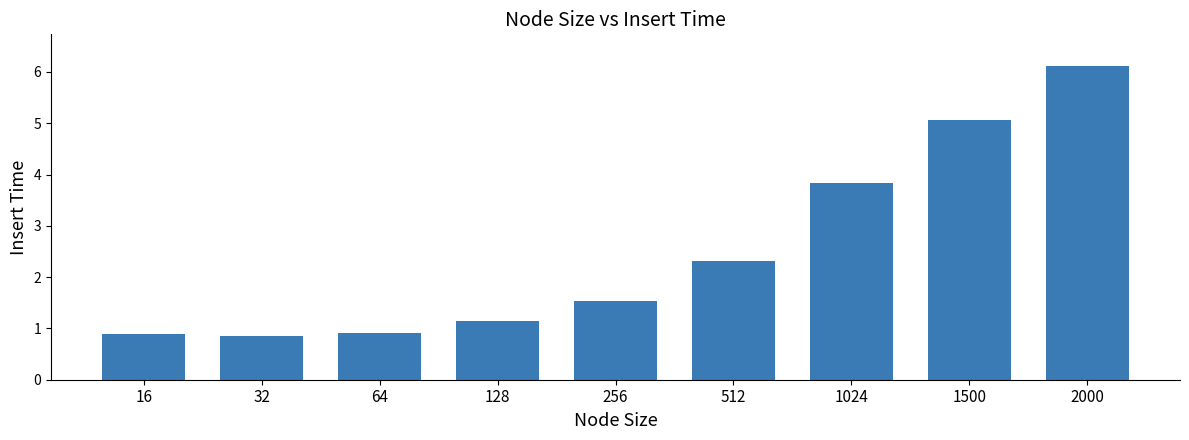

How many categories are shown in the chart?

9